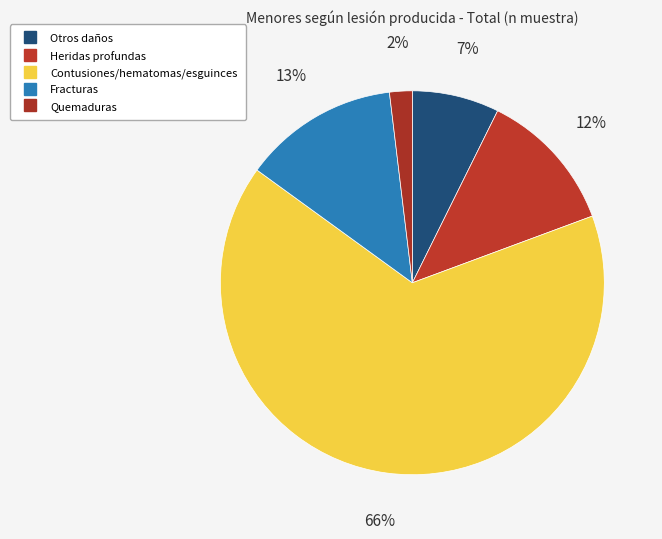

Which category accounts for the majority?

Contusiones/hematomas/esguinces